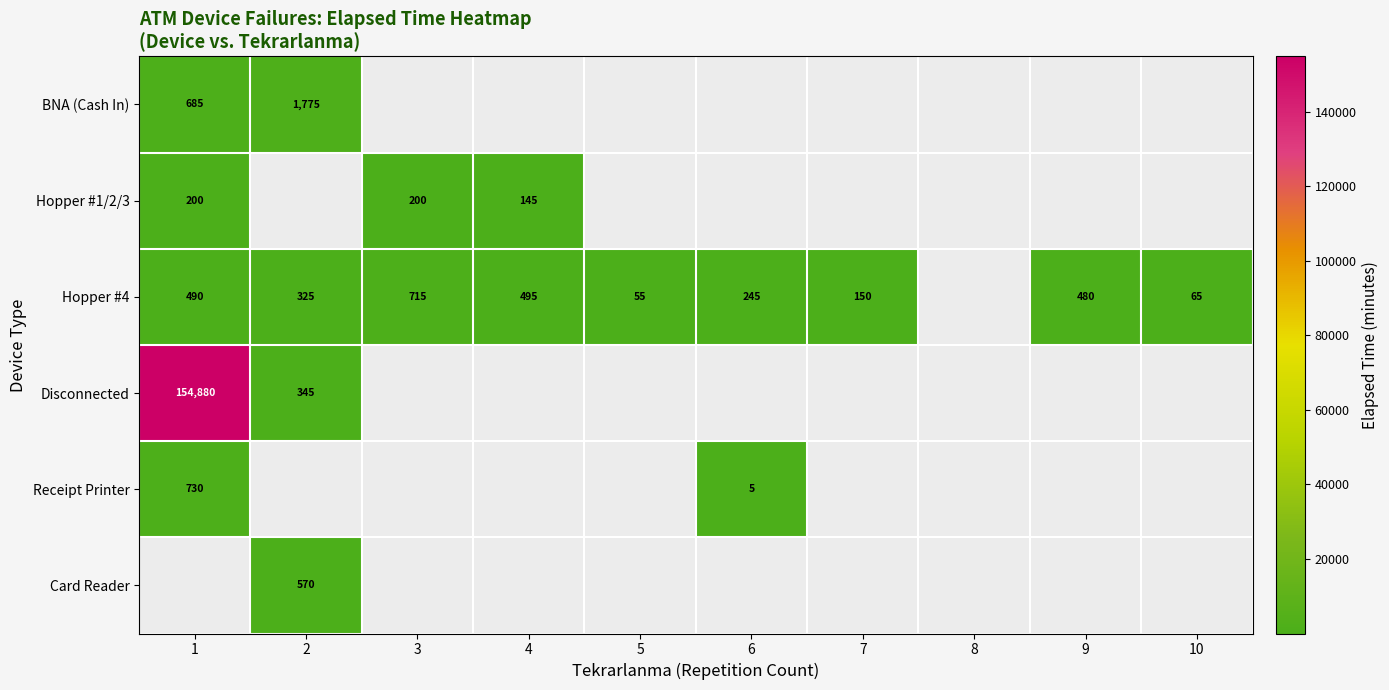

What is the sum of the Hopper #1/2/3 values at 3 and 4?

345